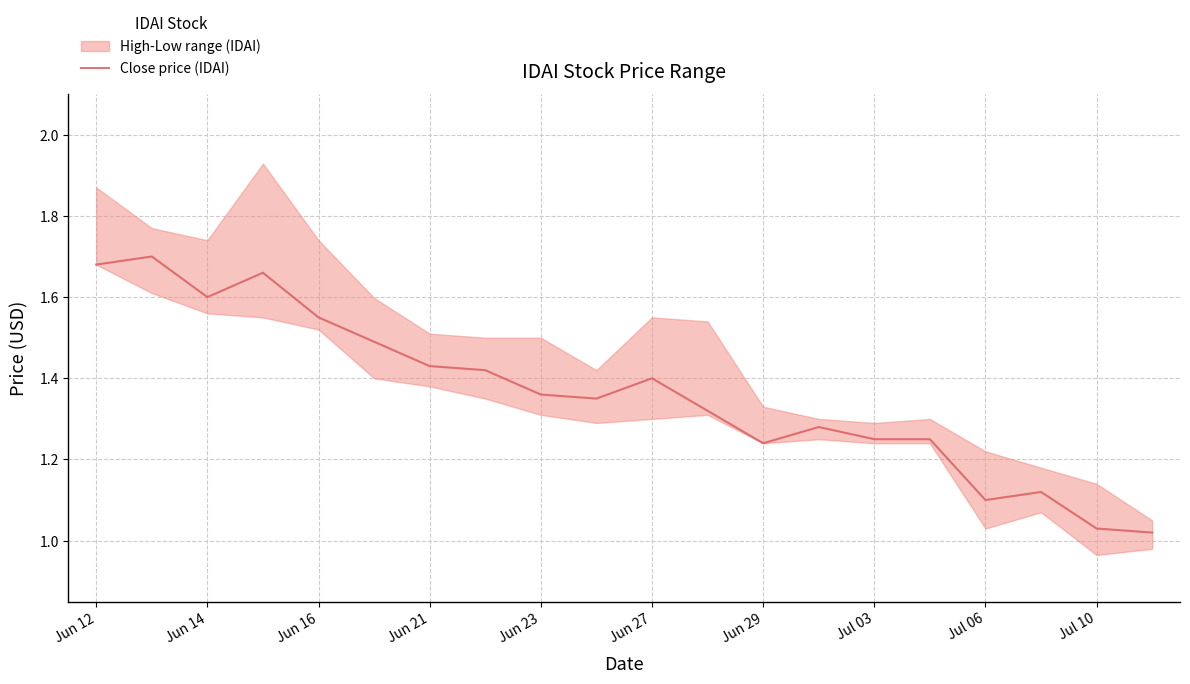

Does the chart display data point markers on the line(s)?

No